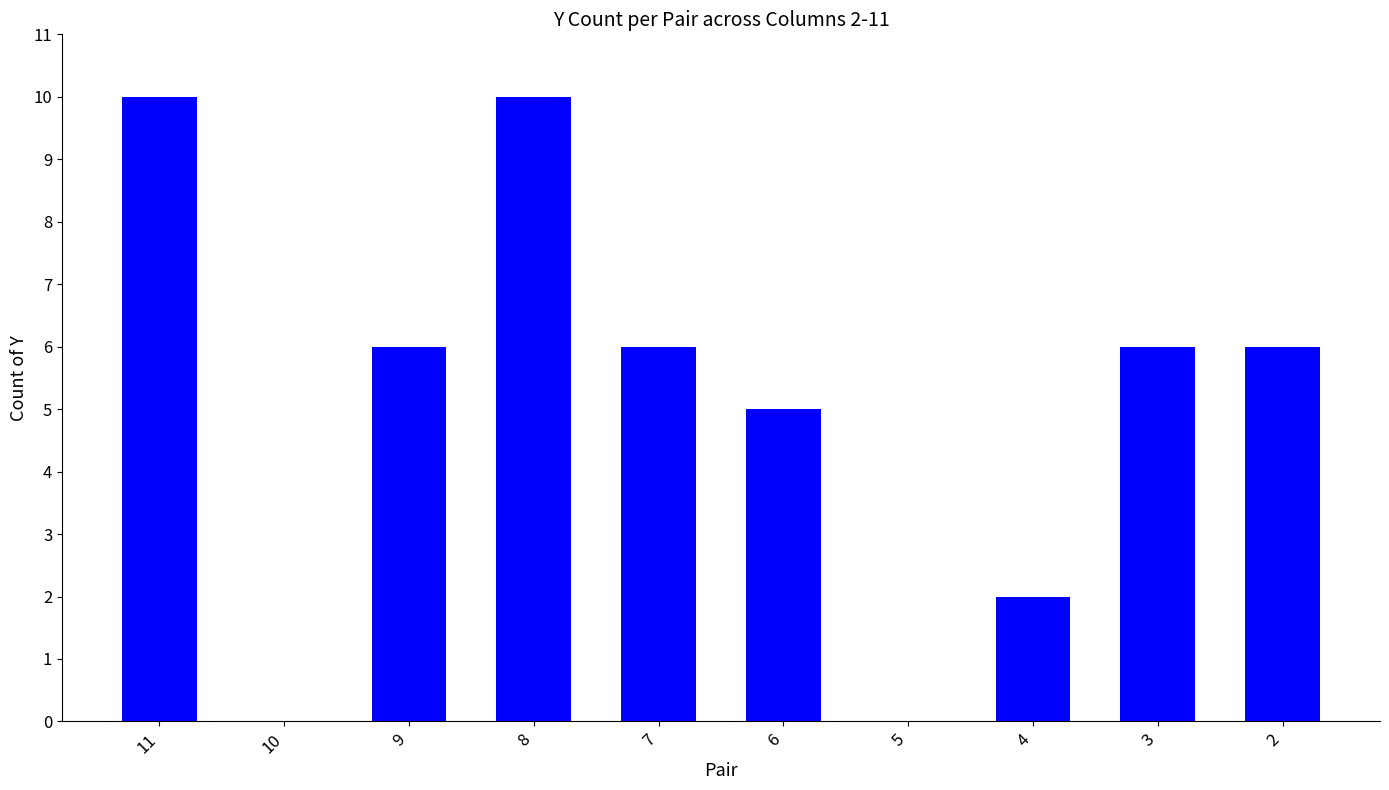

What is the ratio of the value at 2 to the value at 9?

1.0